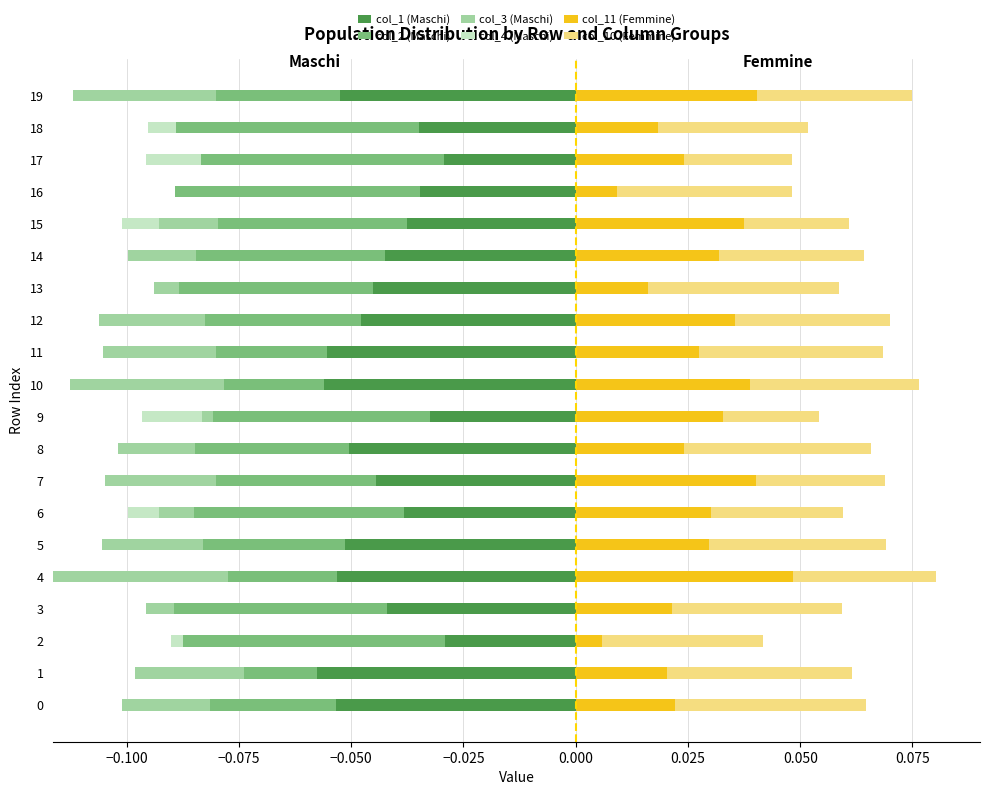

Reading right to left, list all the values displayed in this chart.

col_1 (Maschi): -0.1	-0.0	-0.0	-0.0	-0.0	-0.0	-0.0	-0.0	-0.1	-0.1	-0.0	-0.1	-0.0	-0.0	-0.1	-0.1	-0.0	-0.0	-0.1	-0.1
col_2 (Maschi): -0.0	-0.1	-0.1	-0.1	-0.0	-0.0	-0.0	-0.0	-0.0	-0.0	-0.0	-0.0	-0.0	-0.0	-0.0	-0.0	-0.0	-0.1	-0.0	-0.0
col_3 (Maschi): -0.0	0.0	0.0	0.0	-0.0	-0.0	-0.0	-0.0	-0.0	-0.0	-0.0	-0.0	-0.0	-0.0	-0.0	-0.0	-0.0	0.0	-0.0	-0.0
col_4 (Maschi): 0.0	-0.0	-0.0	0.0	-0.0	0.0	0.0	0.0	0.0	0.0	-0.0	0.0	0.0	-0.0	0.0	0.0	0.0	-0.0	0.0	0.0
col_11 (Femmine): 0.0	0.0	0.0	0.0	0.0	0.0	0.0	0.0	0.0	0.0	0.0	0.0	0.0	0.0	0.0	0.0	0.0	0.0	0.0	0.0
col_10 (Femmine): 0.0	0.0	0.0	0.0	0.0	0.0	0.0	0.0	0.0	0.0	0.0	0.0	0.0	0.0	0.0	0.0	0.0	0.0	0.0	0.0